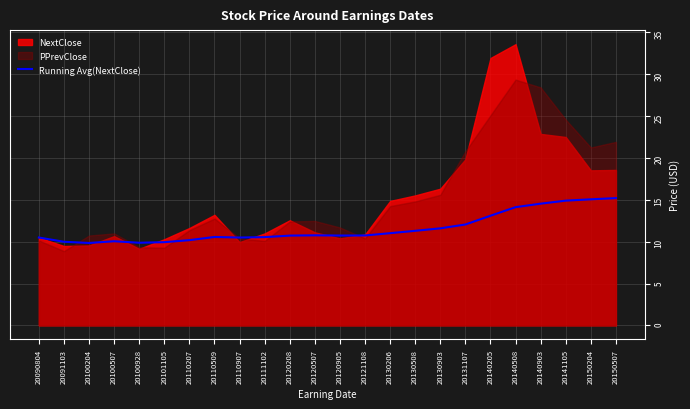

Is it true that Running Avg(NextClose) equals 18.4 at 20120208?

False